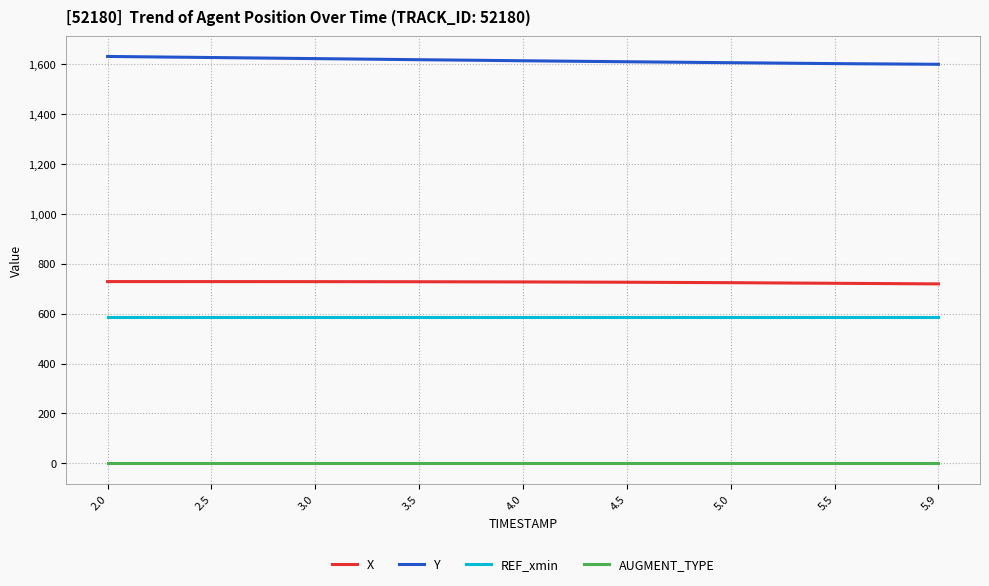

The value of Y at 3.0 is 2555.2. True or false?

False